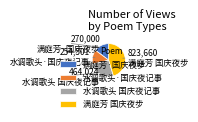

Which has a higher value, 满庭芳·国庆夜步 or 水调歌头·国庆夜记事?

满庭芳·国庆夜步